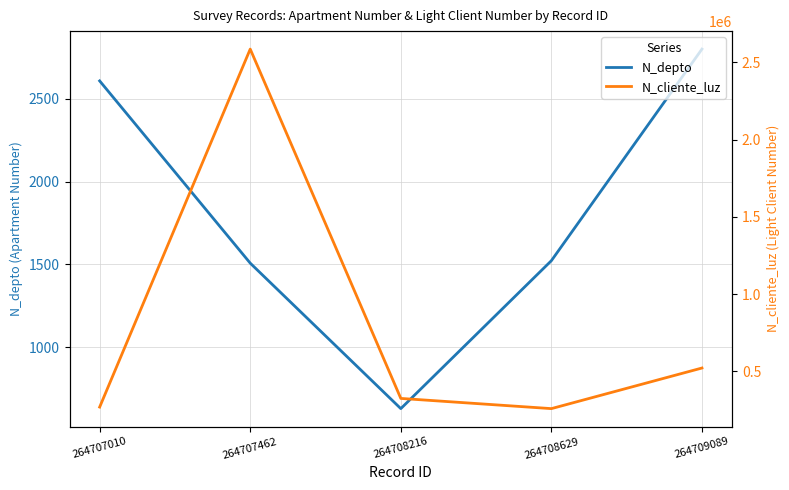

In N_depto, how many points are lower than both neighbors (excluding endpoints)?

1